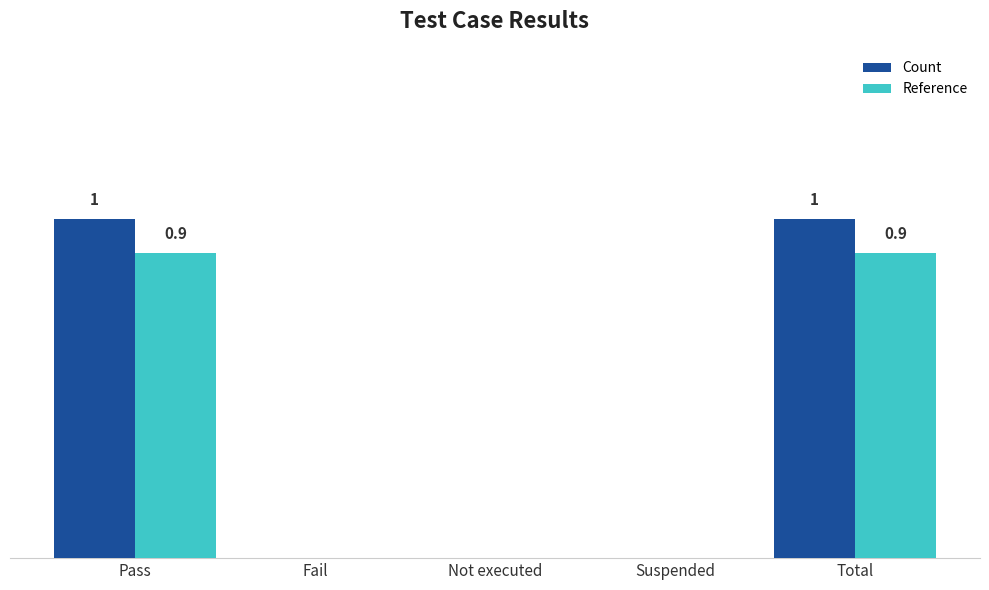

What is the label of the 2nd bar from the left?

Fail